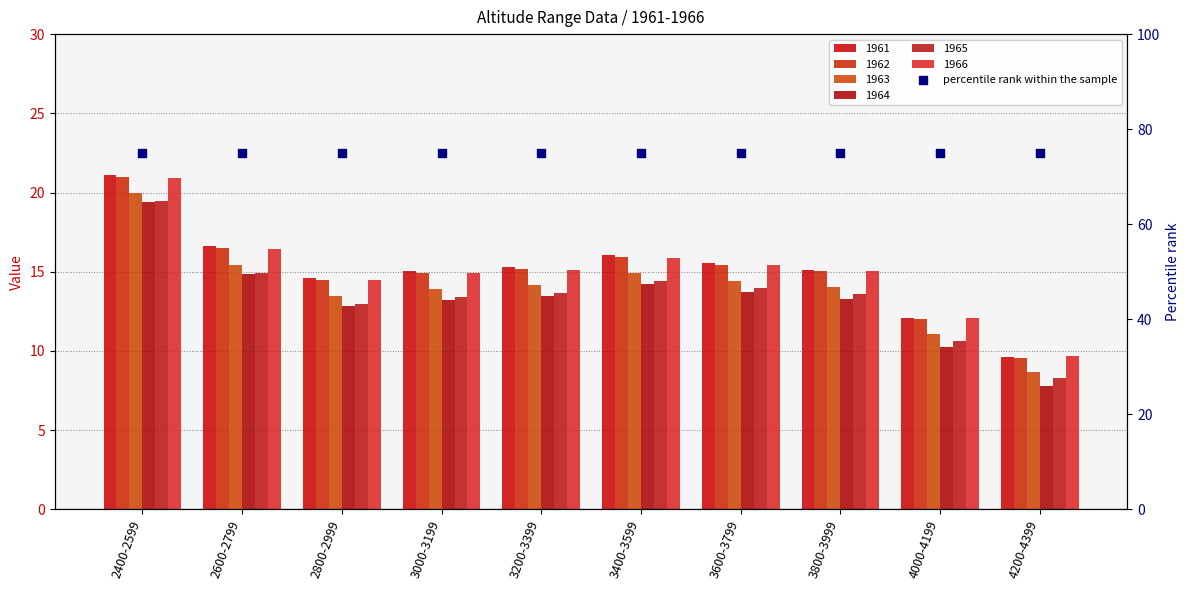

Is the value of 1961 at 4200-4399 greater than the value of 1966 at 3400-3599?

No